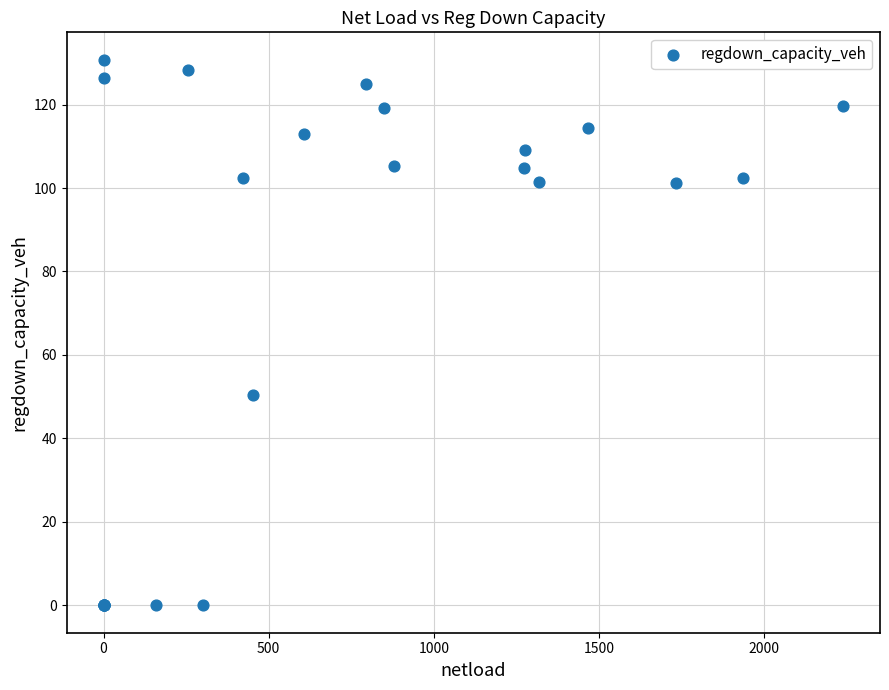

What Y value in the scatter plot is closest to 65?

50.4